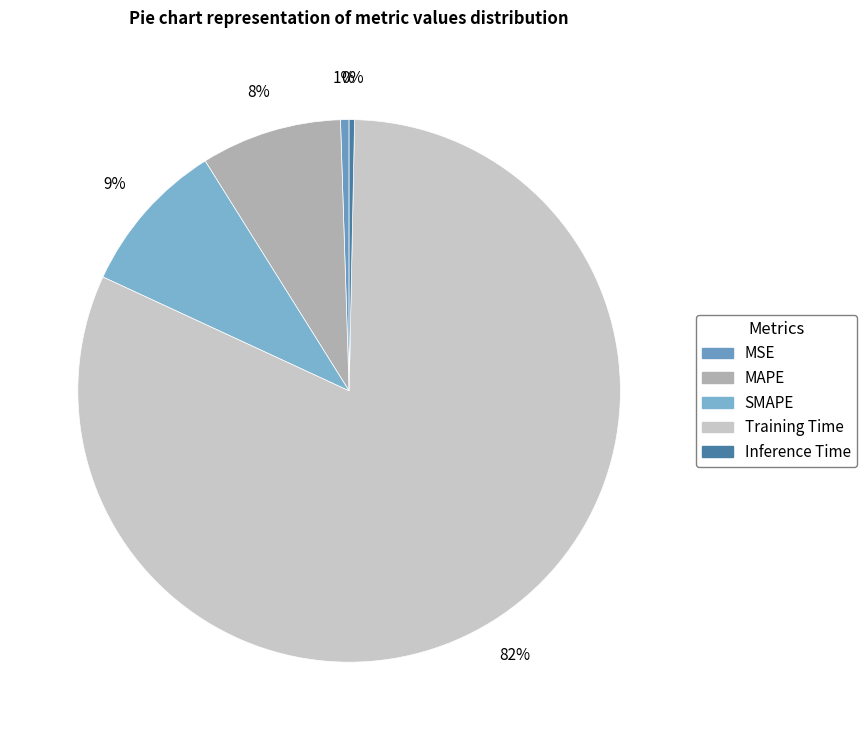

What percentage is NOT represented by Training Time?

18.4%